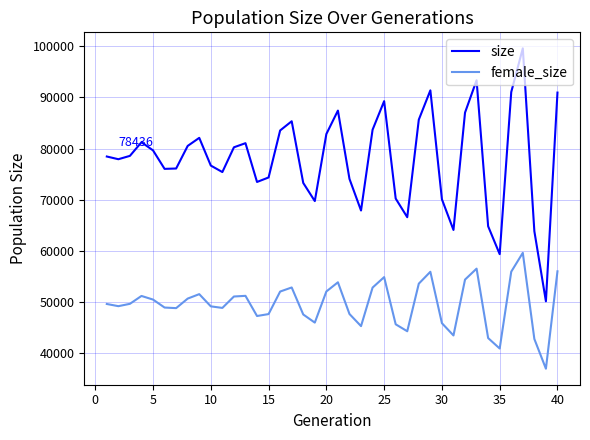

What is the maximum value for size?

99581